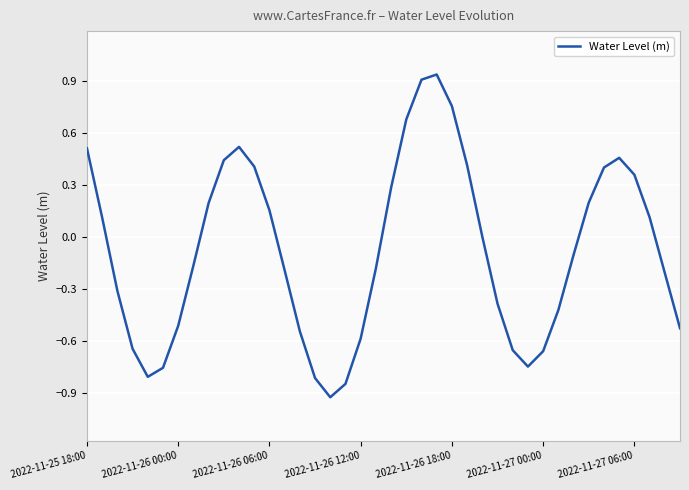

List the labels in order of value, smallest first.

16, 17, 15, 2022-11-26 18:00, 2022-11-27 00:00, 29, 30, 28, 2022-11-26 12:00, 18, 14, 39, 2022-11-27 06:00, 31, 27, 2022-11-26 06:00, 38, 13, 19, 7, 32, 26, 2022-11-26 00:00, 37, 12, 8, 33, 20, 36, 34, 11, 25, 9, 35, 2022-11-25 18:00, 10, 21, 24, 22, 23